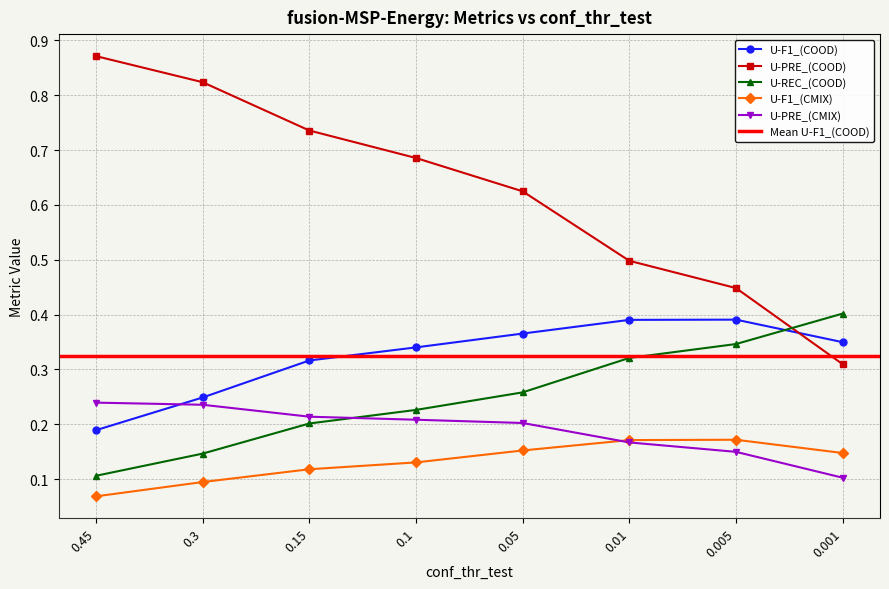

What is the sum of all U-F1_(COOD) values?

1.1